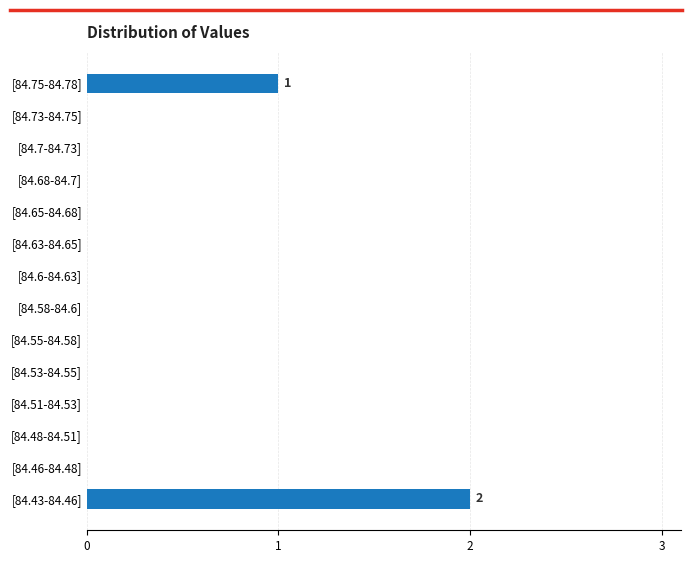

What is the greatest value displayed?

2